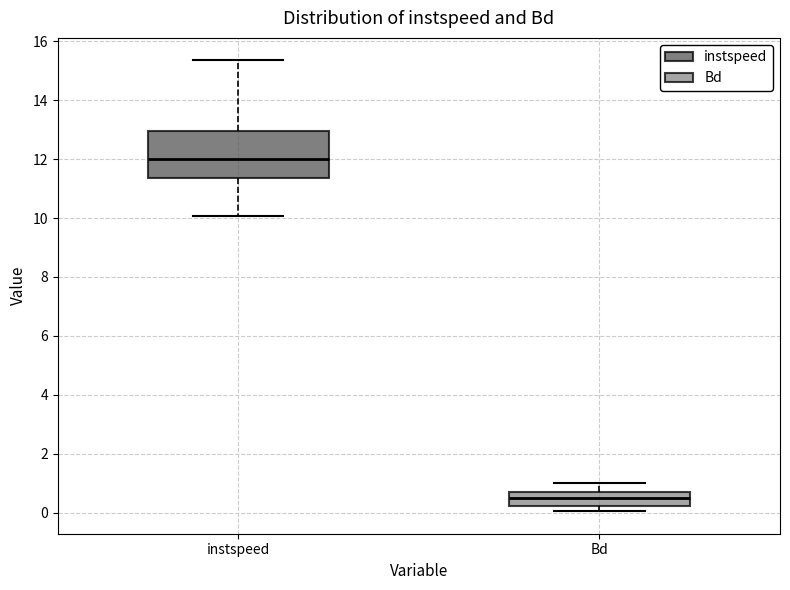

Comparing the boxes themselves (not the whiskers), which one is the tallest?

instspeed